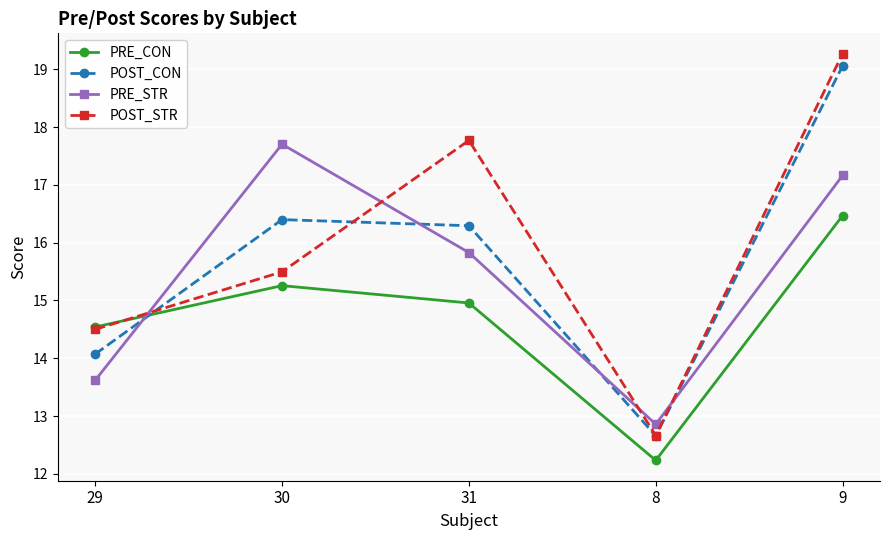

Reading right to left, list all the values displayed in this chart.

PRE_CON: 9=16.5	8=12.2	31=15.0	30=15.3	29=14.5
POST_CON: 9=19.1	8=12.7	31=16.3	30=16.4	29=14.1
PRE_STR: 9=17.2	8=12.9	31=15.8	30=17.7	29=13.6
POST_STR: 9=19.3	8=12.7	31=17.8	30=15.5	29=14.5